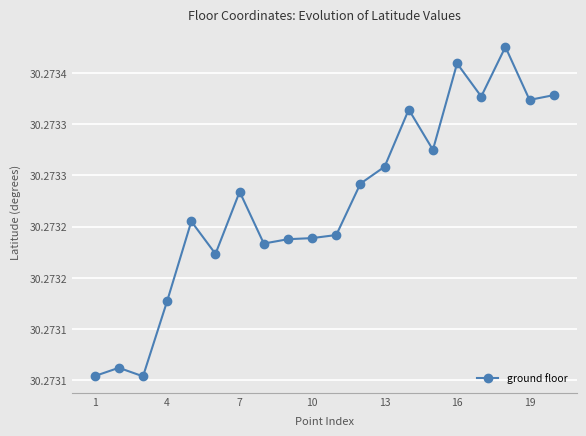

Is this an area chart (filled region under the line)?

No